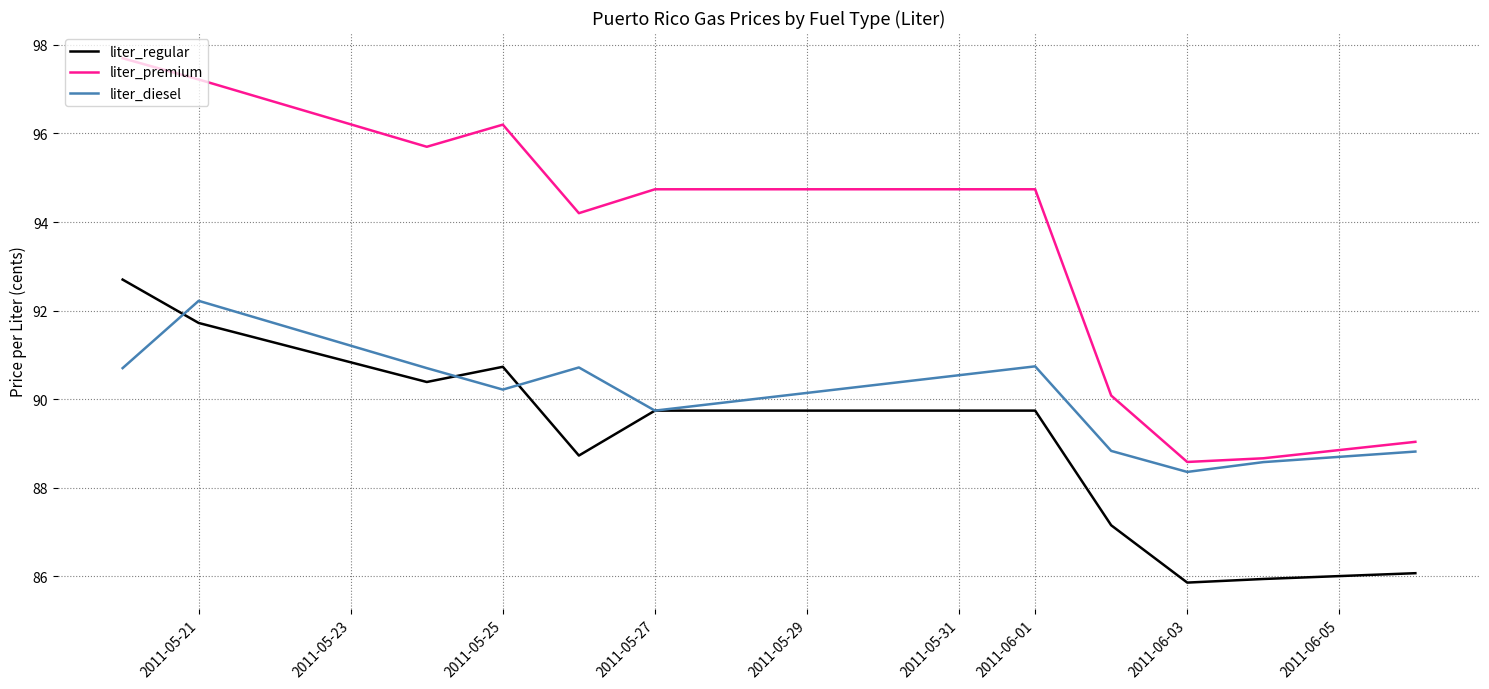

In liter_diesel, how many points are higher than both neighbors (excluding endpoints)?

3